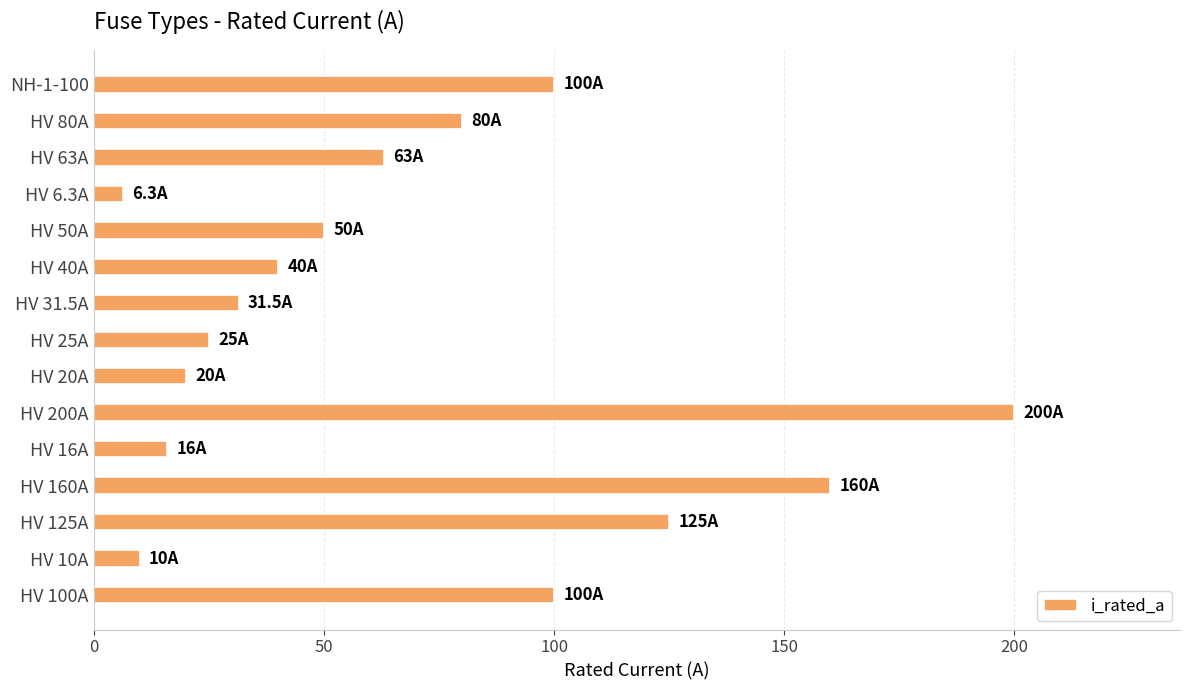

What is the sum of all values?

1026.8